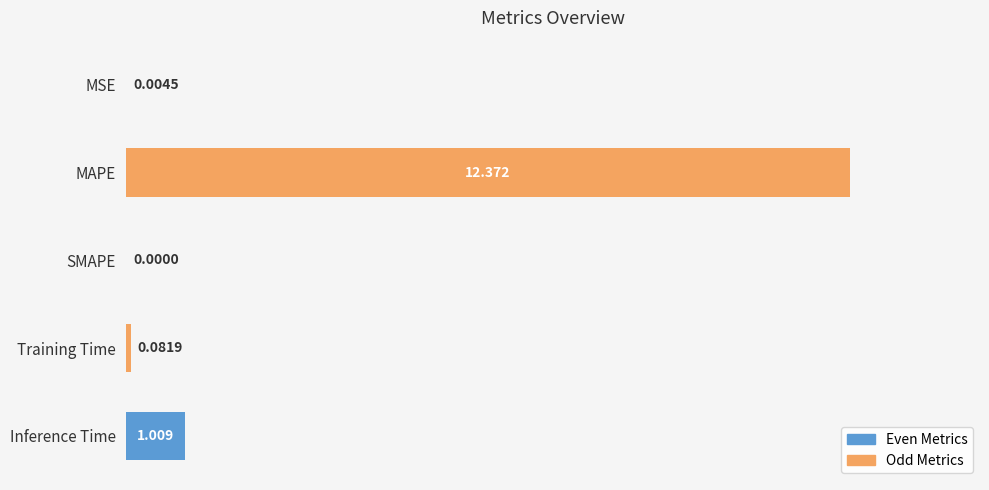

How many data points are above 0?

4